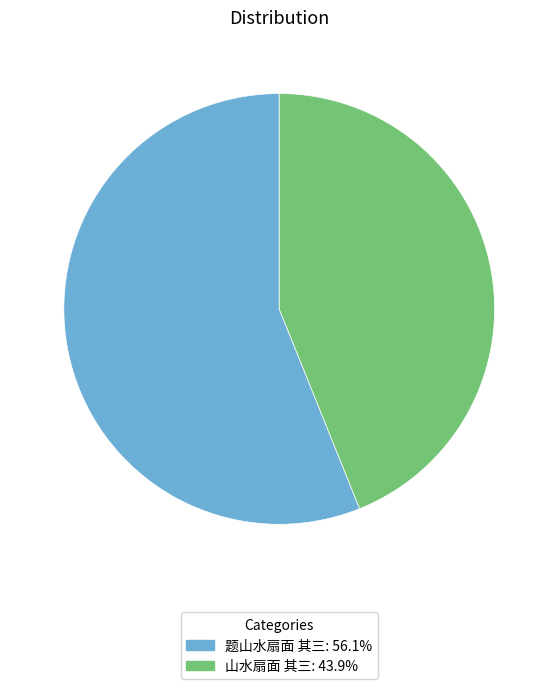

Which has a higher value, 题山水扇面 其三 or 山水扇面 其三?

题山水扇面 其三